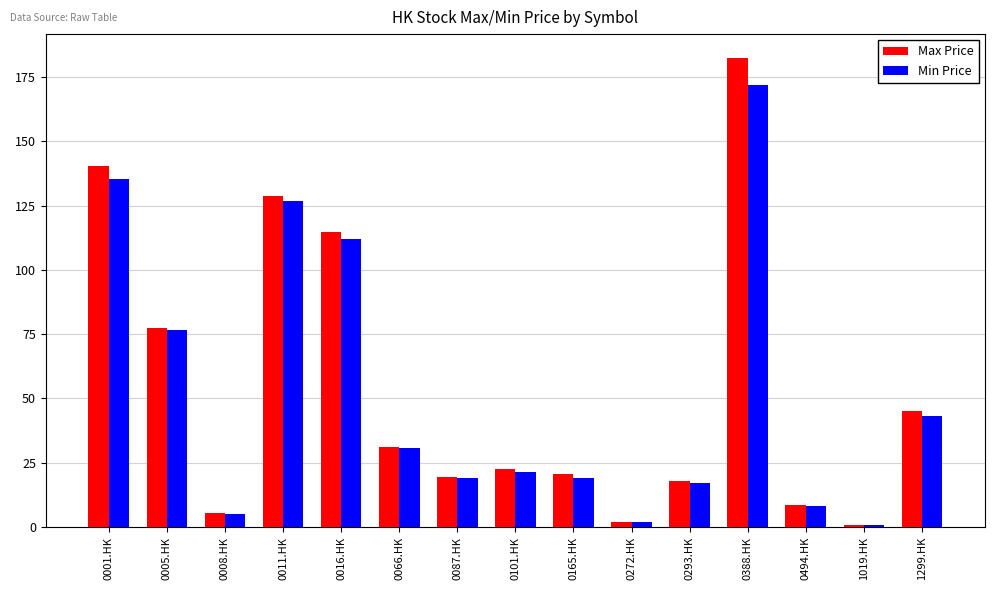

Which series has the widest spread of values?

Max Price